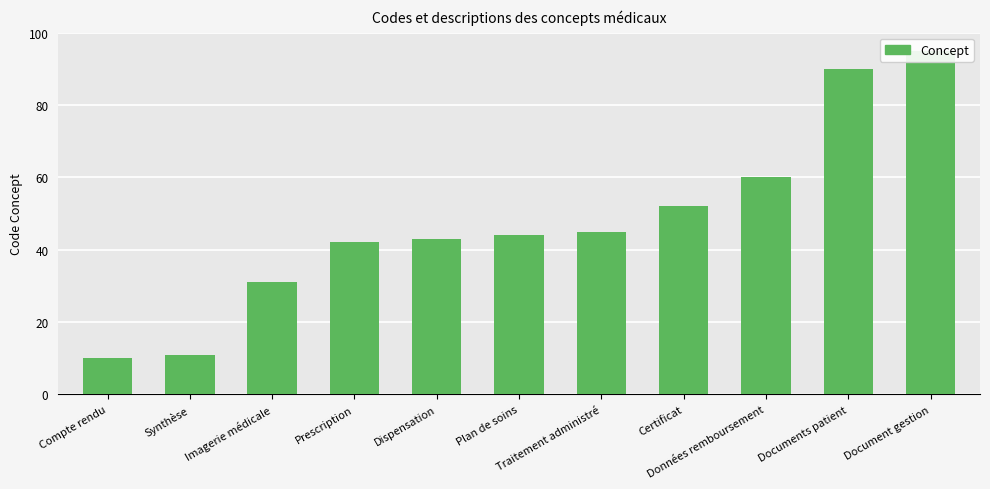

At which label is the value closest to 52?

Certificat